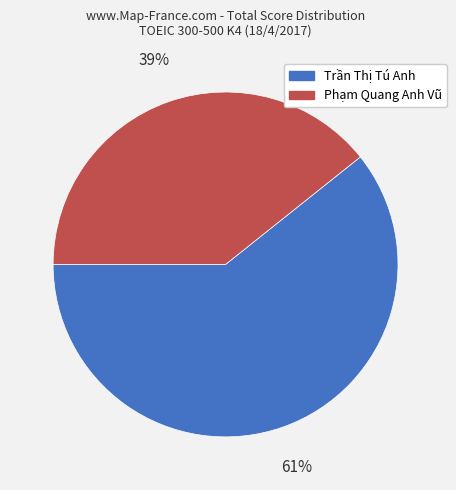

Which category has the smallest portion of the pie?

Phạm Quang Anh Vũ